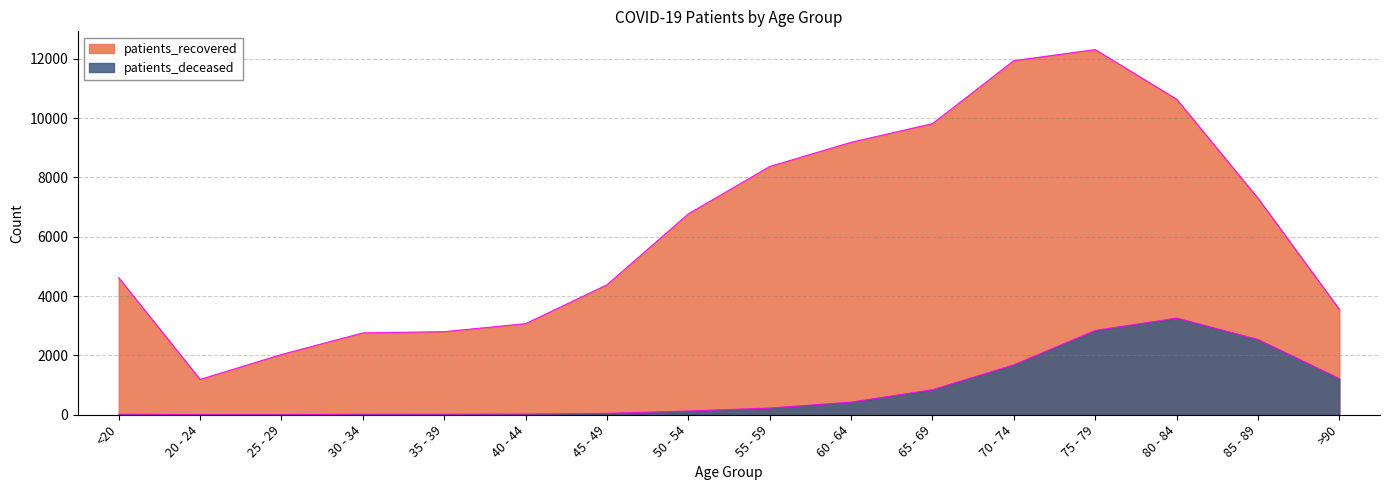

Rank the series at 30 - 34 from lowest to highest value.

patients_deceased, patients_recovered